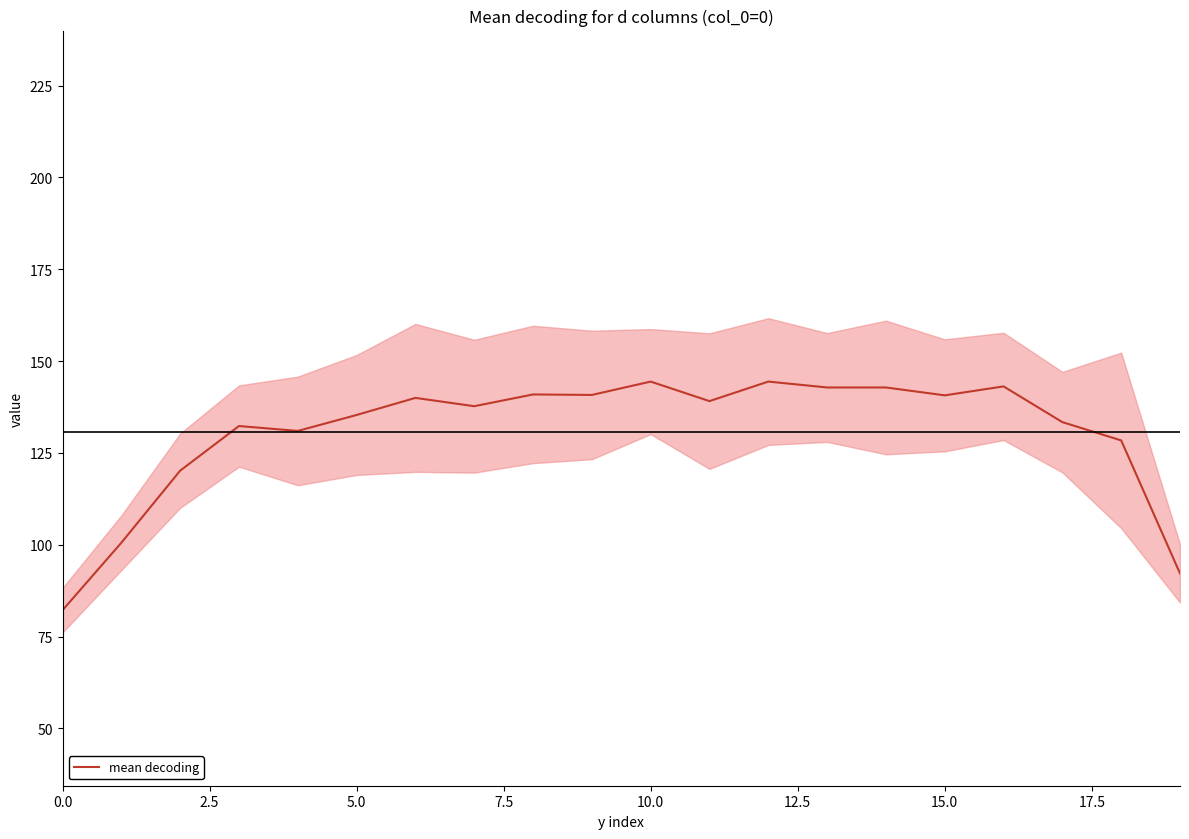

What is the lowest value of the mean decoding series?

82.2